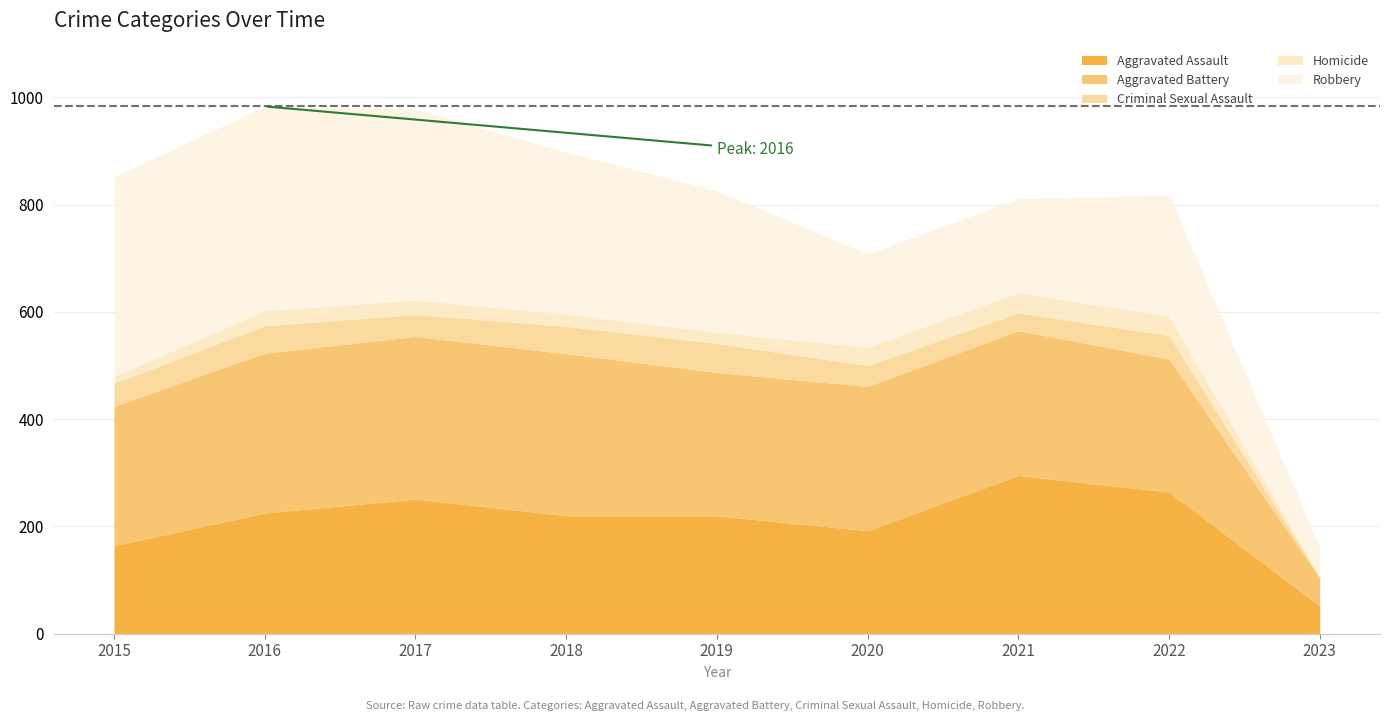

What are all the series names shown in the legend?

Aggravated Assault, Aggravated Battery, Criminal Sexual Assault, Homicide, Robbery